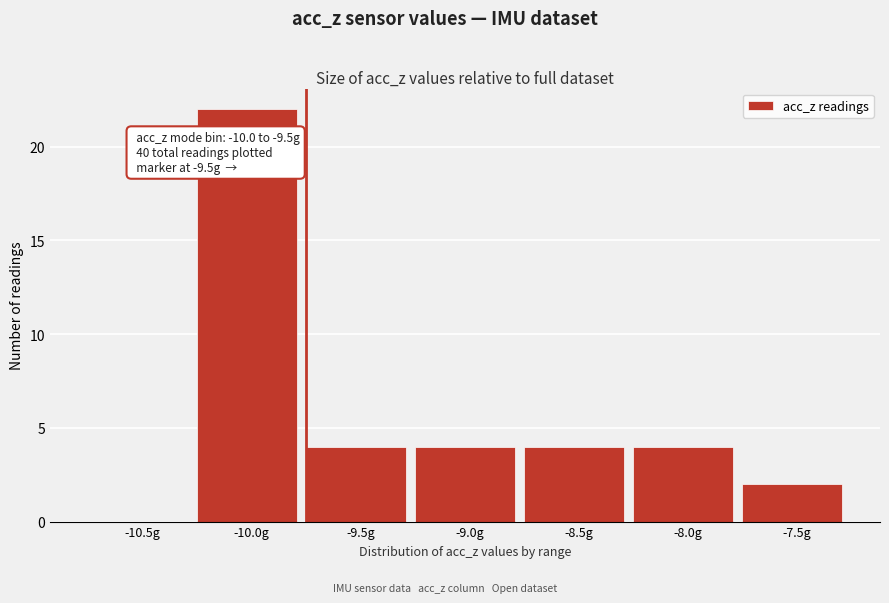

Reading left to right, what are all the values shown in this chart?

-10.5g=0	-10.0g=22	-9.5g=4	-9.0g=4	-8.5g=4	-8.0g=4	-7.5g=2